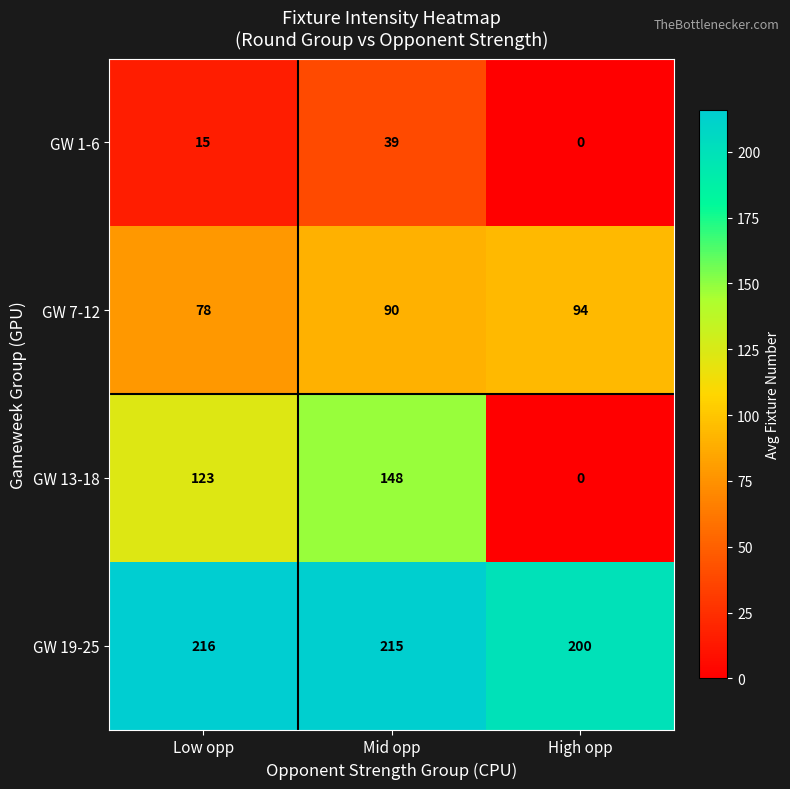

What is the sum of all GW 13-18 values?

271